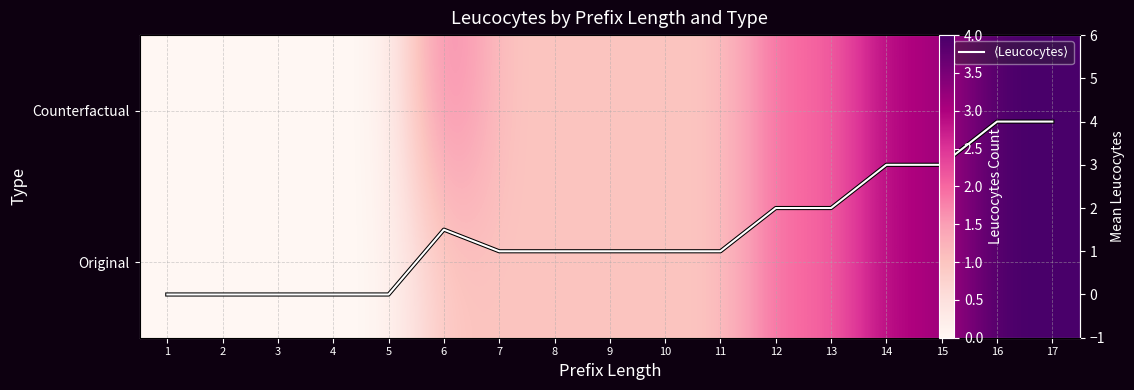

Is the value of mean Leucocytes at 8 greater than the value of Original at 5?

Yes